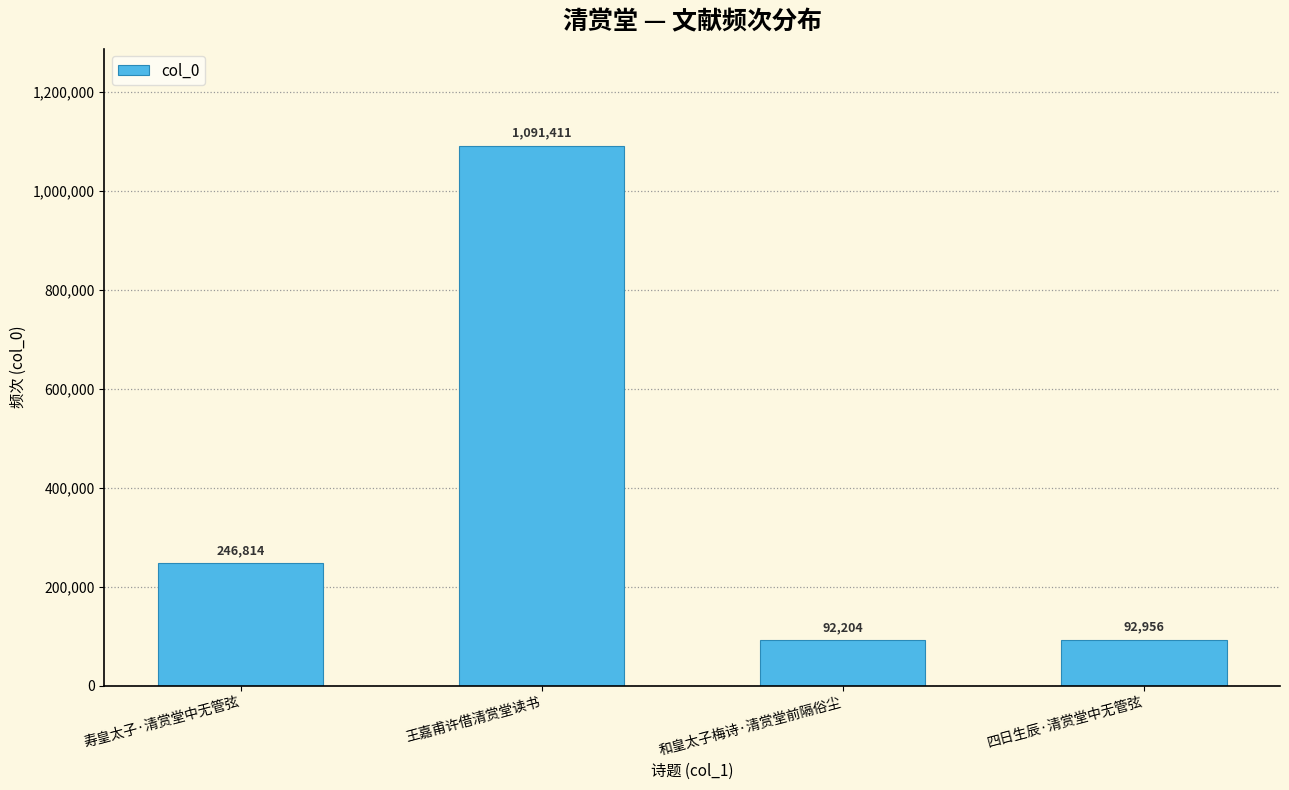

Are the bars horizontal?

No